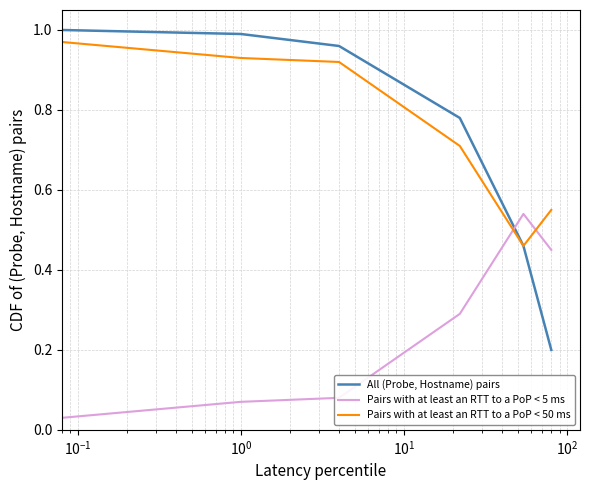

True or false: All (Probe, Hostname) pairs has more than 2 interior local peaks.

False